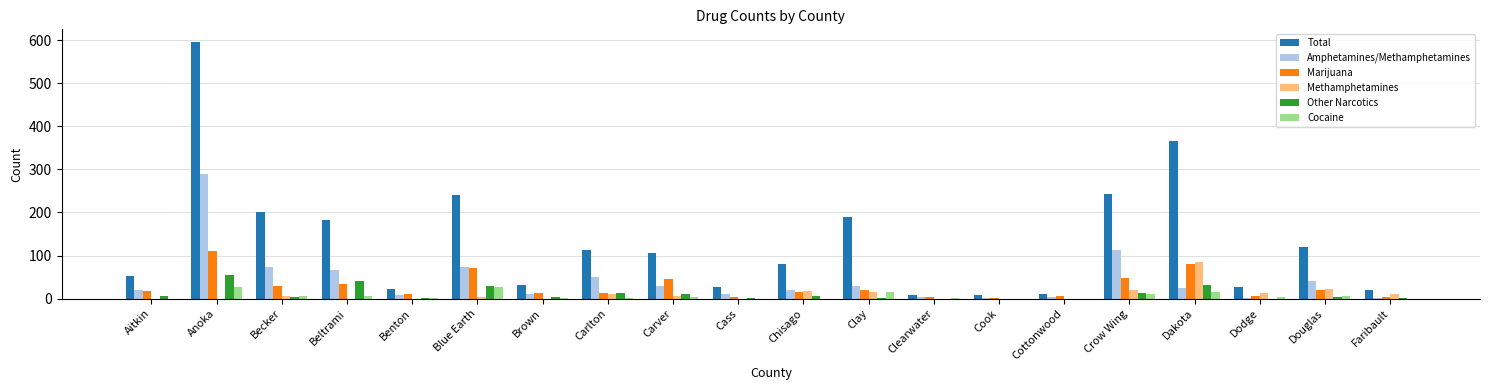

At which category is the sum across all series the highest?

Anoka